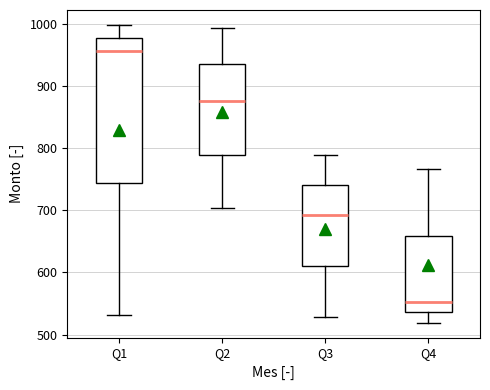

Where does the median line of the box for Q4 sit on the y-axis? The values are not printed on the chart, so give them approximately, as read against the axis.

550